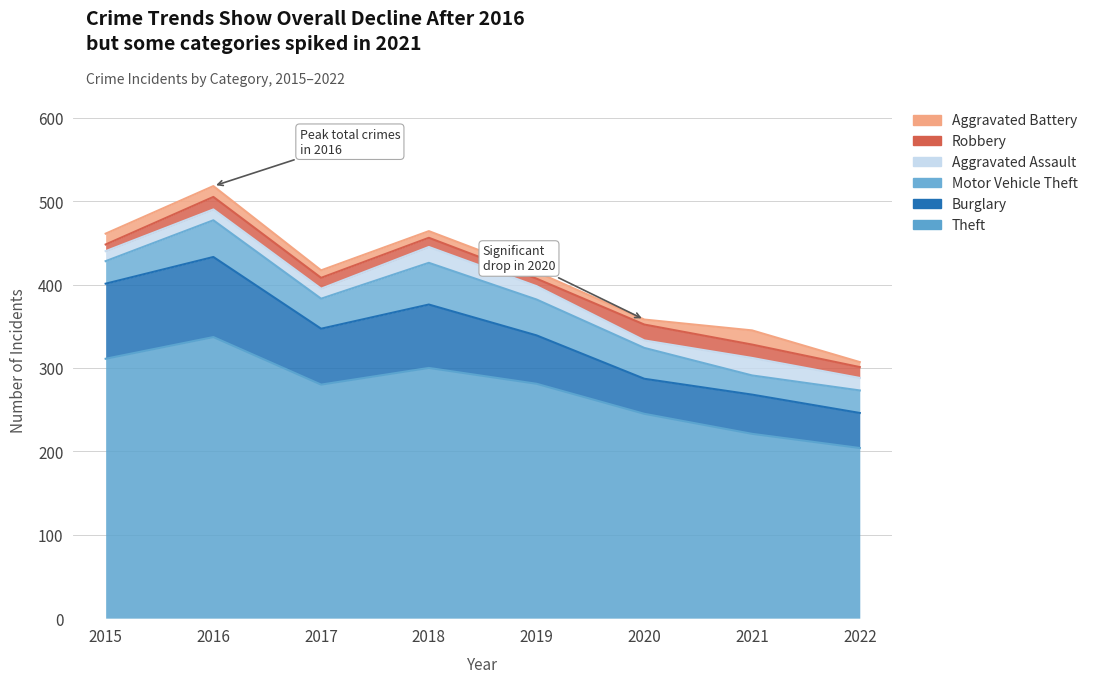

Does the chart have visible grid lines?

Yes